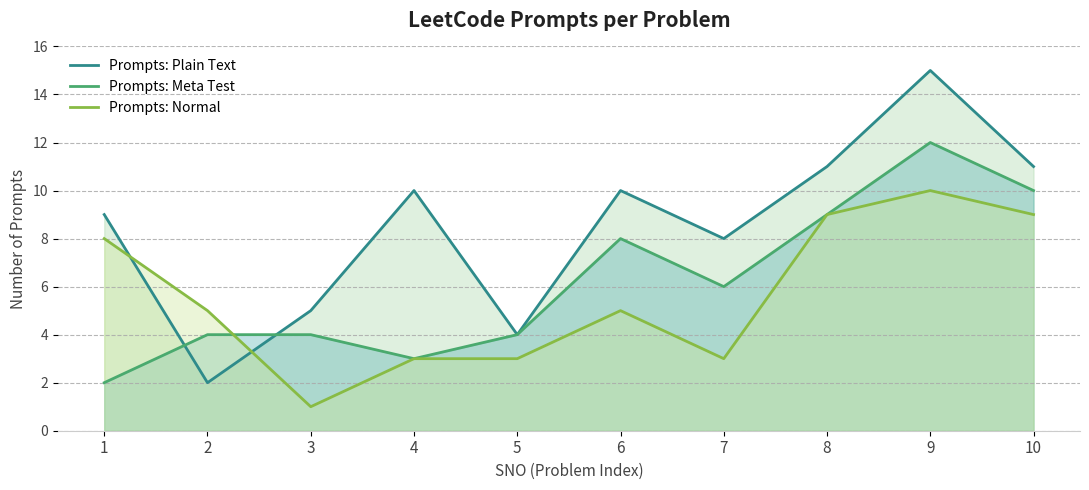

Which series changed the most between 8 and 10?

Prompts: Meta Test